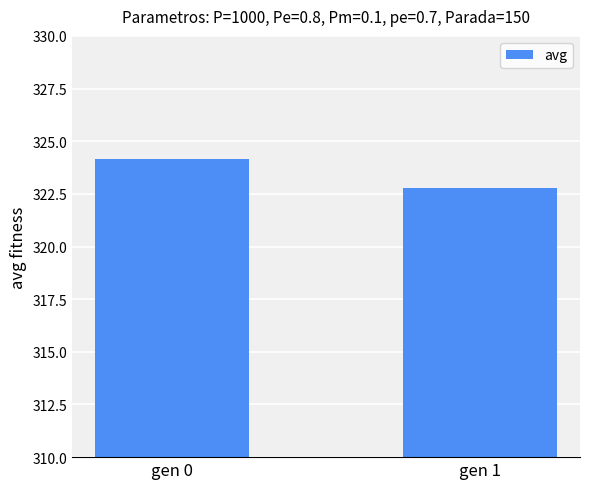

True or false: the data shows 322.8 at gen 1.

True